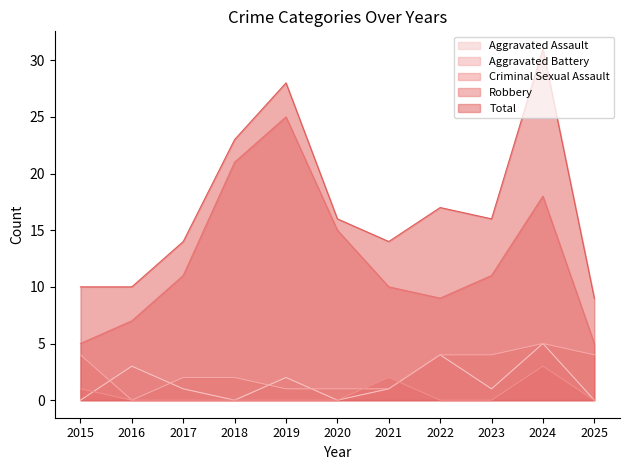

Does the chart display data point markers on the line(s)?

No